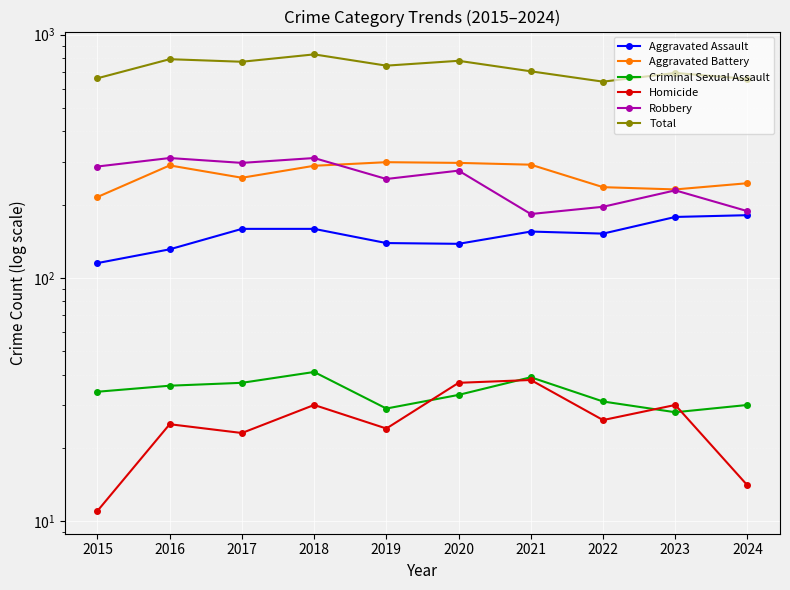

True or false: Criminal Sexual Assault and Aggravated Assault intersect in this chart.

False